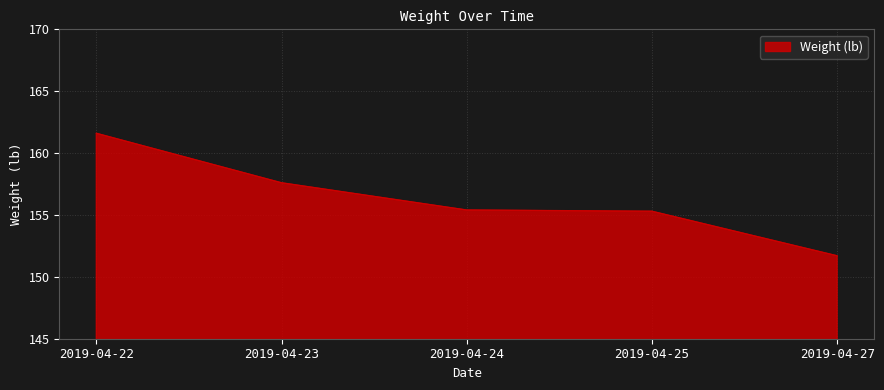

True or false: the data shows 67.3 at 2019-04-27.

False